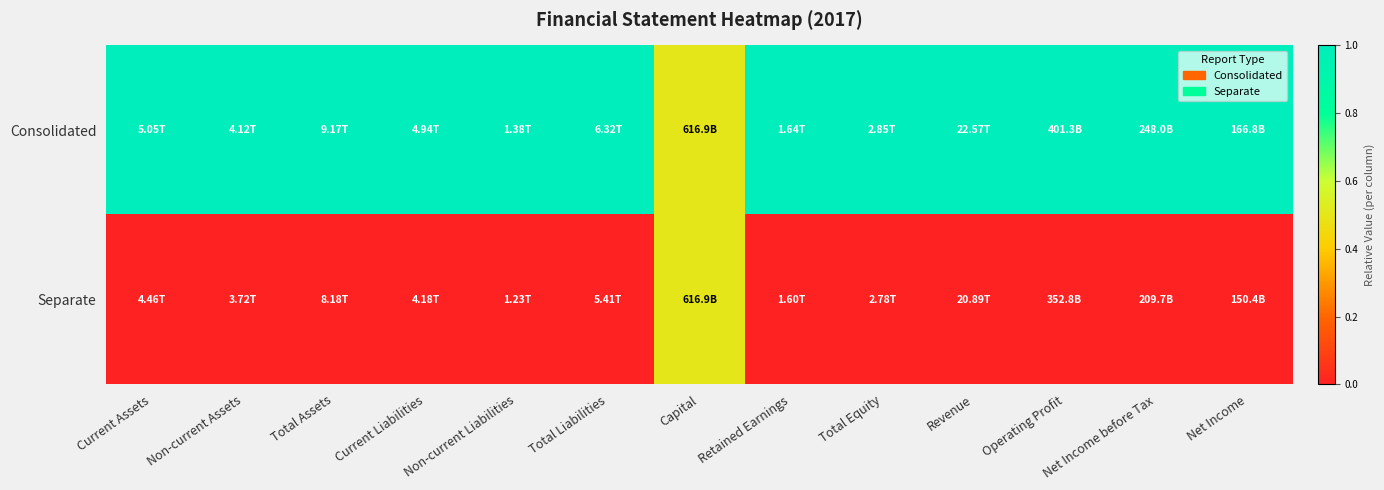

What is the difference between the highest and lowest values at Total Equity?

1.0